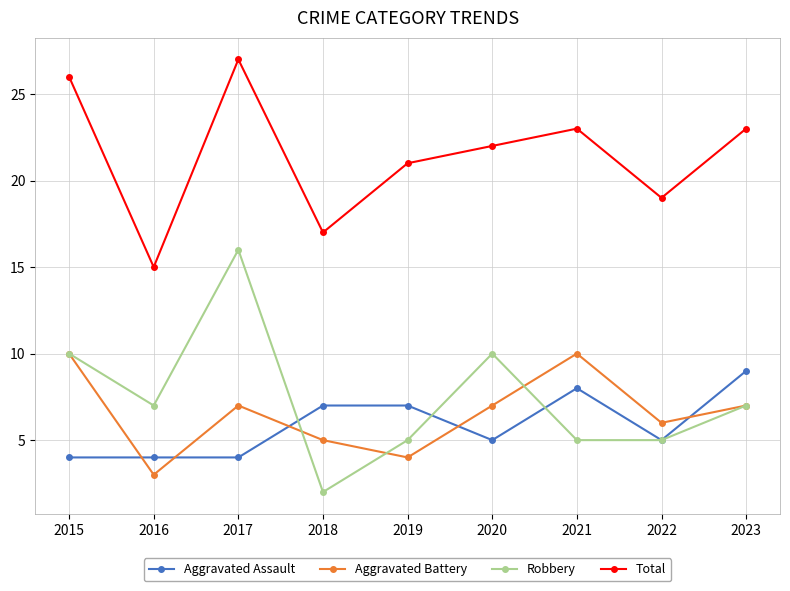

In Aggravated Battery, how many points are lower than both neighbors (excluding endpoints)?

3